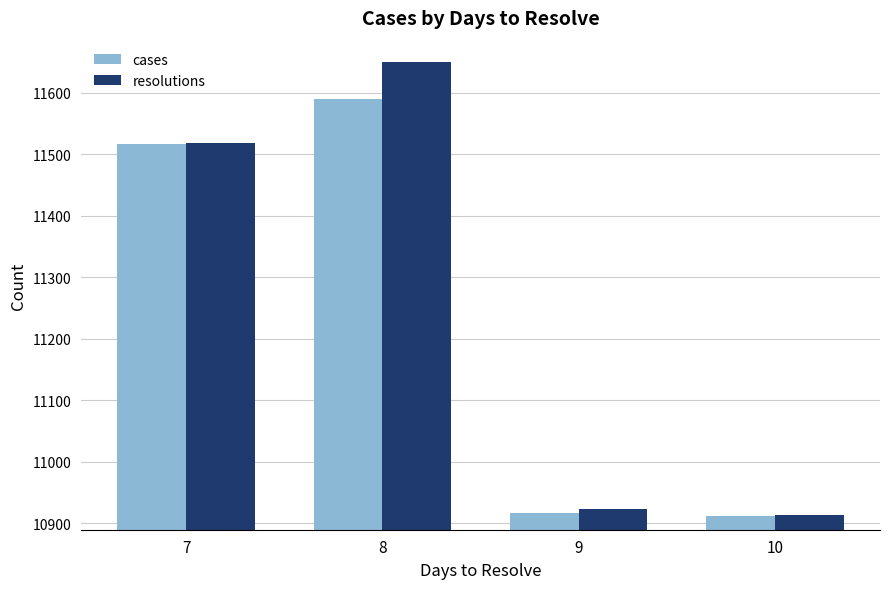

How many data points does each series have?

4